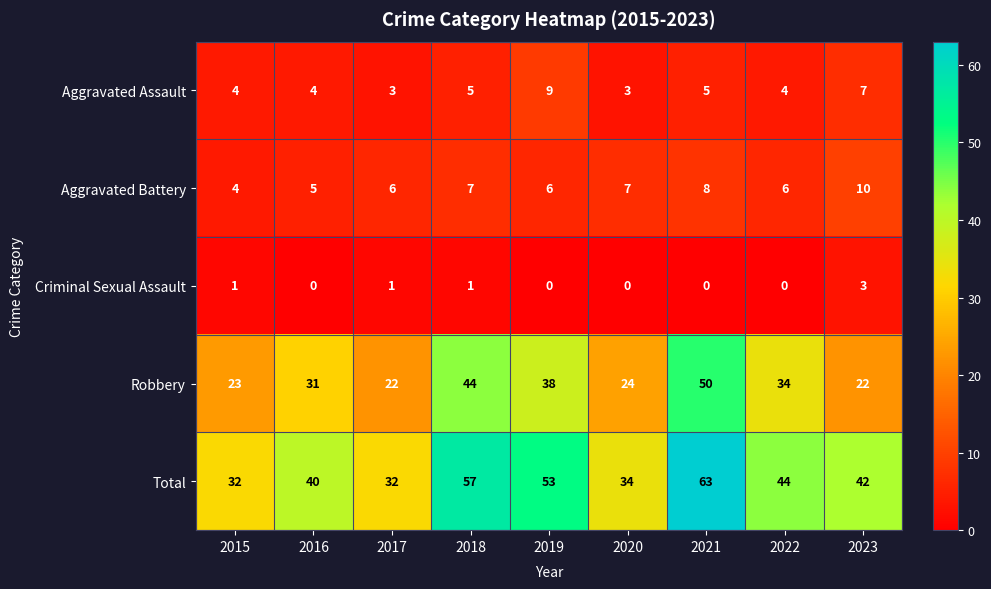

How many Aggravated Assault values are between 4 and 5?

5